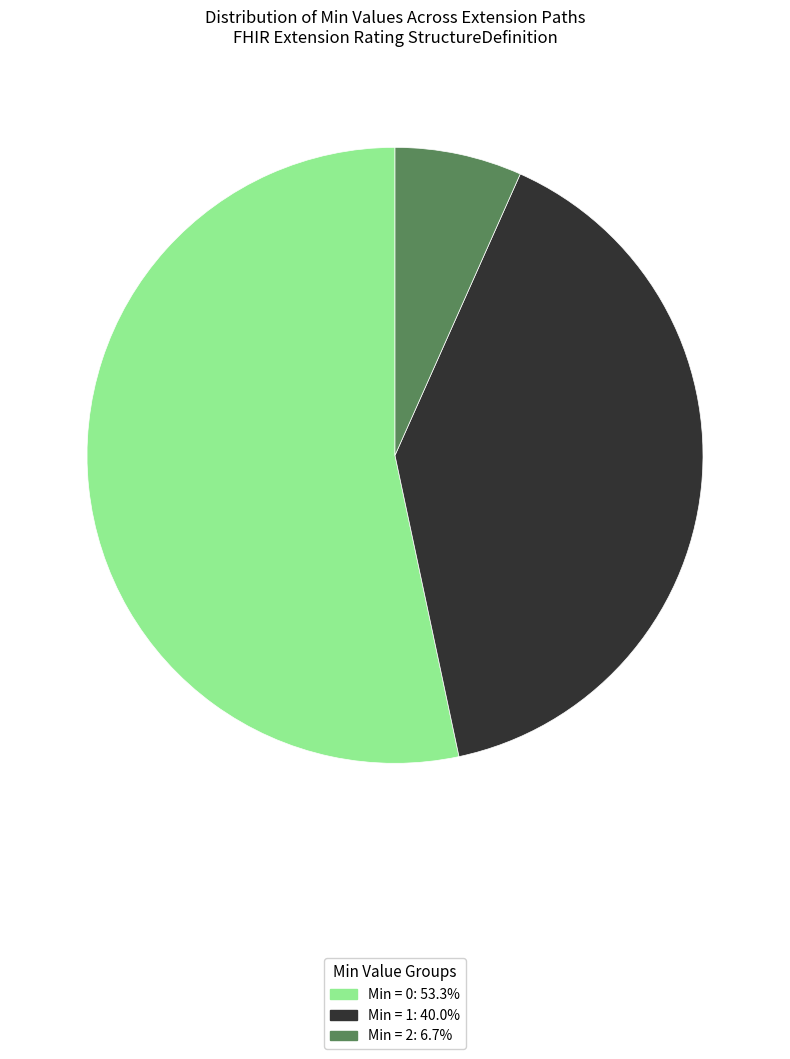

Is there a majority slice in this chart?

Yes